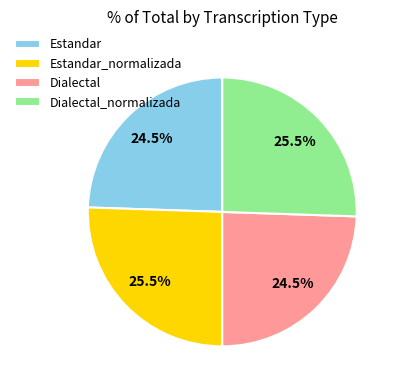

Approximately how many times larger is the value at Estandar_normalizada compared to Estandar?

1.0